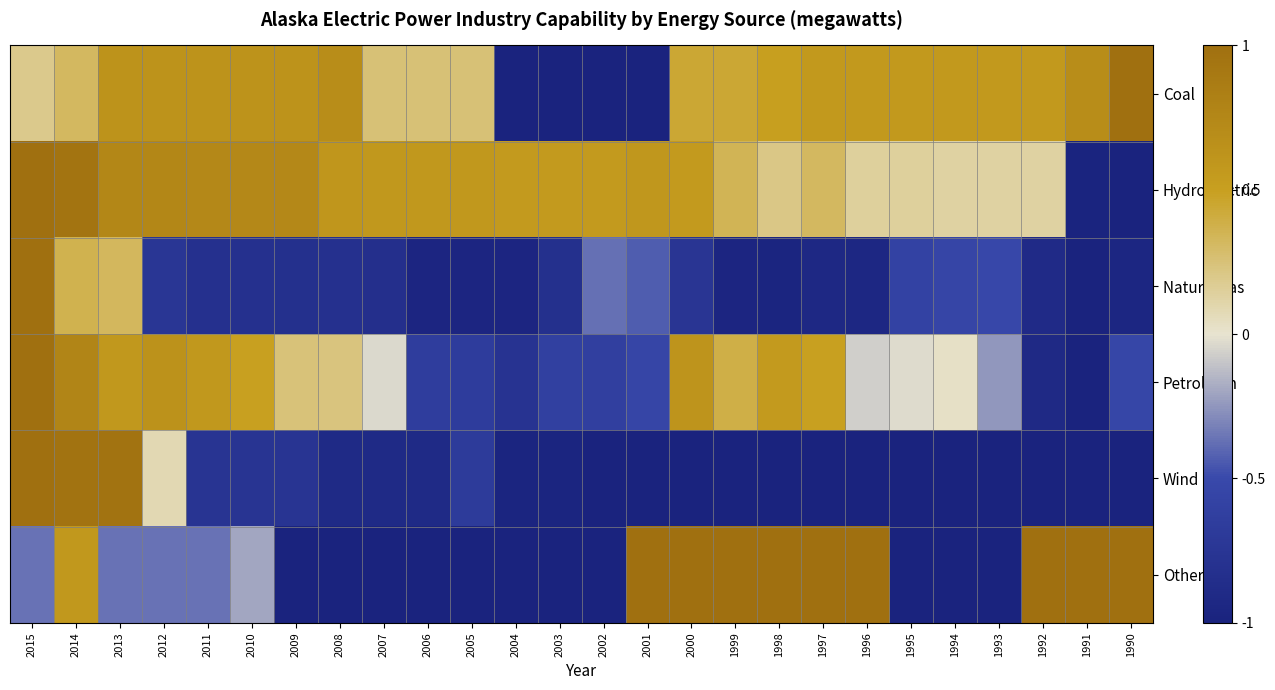

Which series has the largest range (max minus min)?

Coal